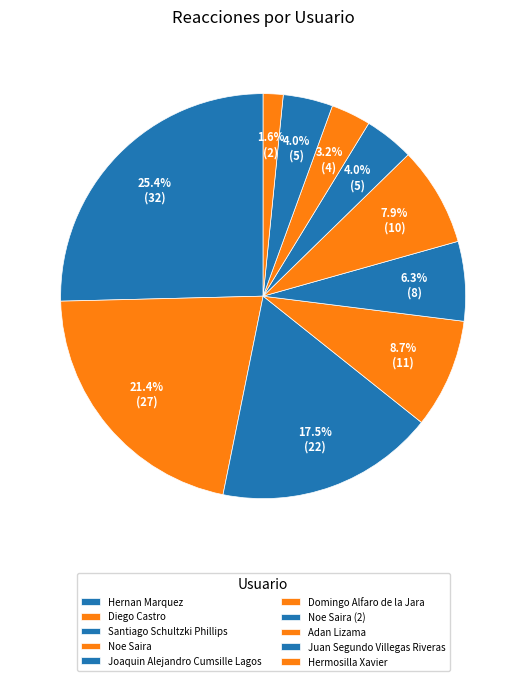

How many segments does this pie chart have?

10